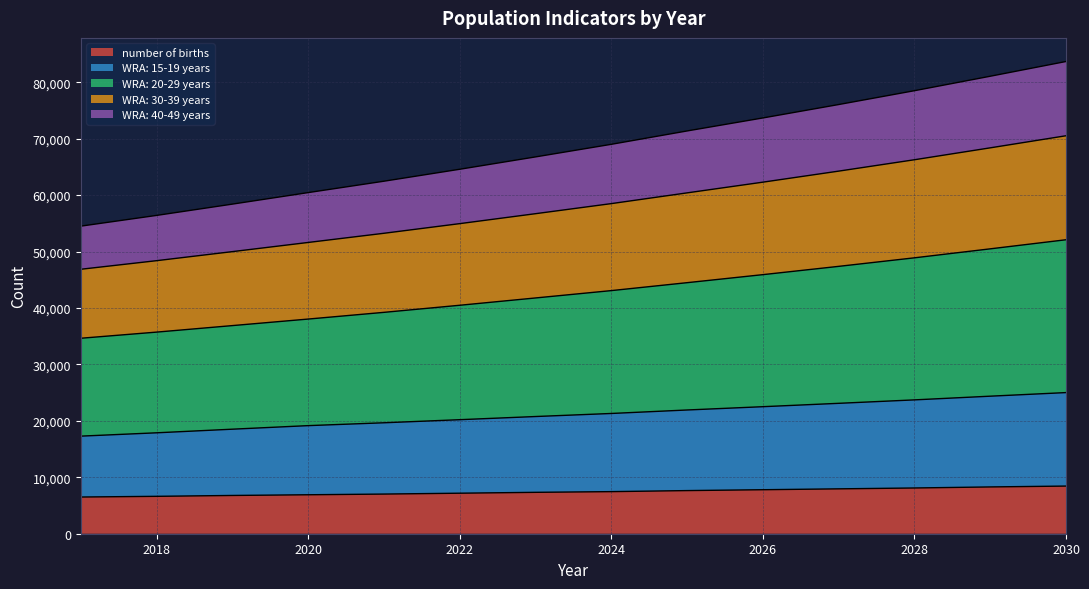

At which category is the sum across all series the highest?

2030